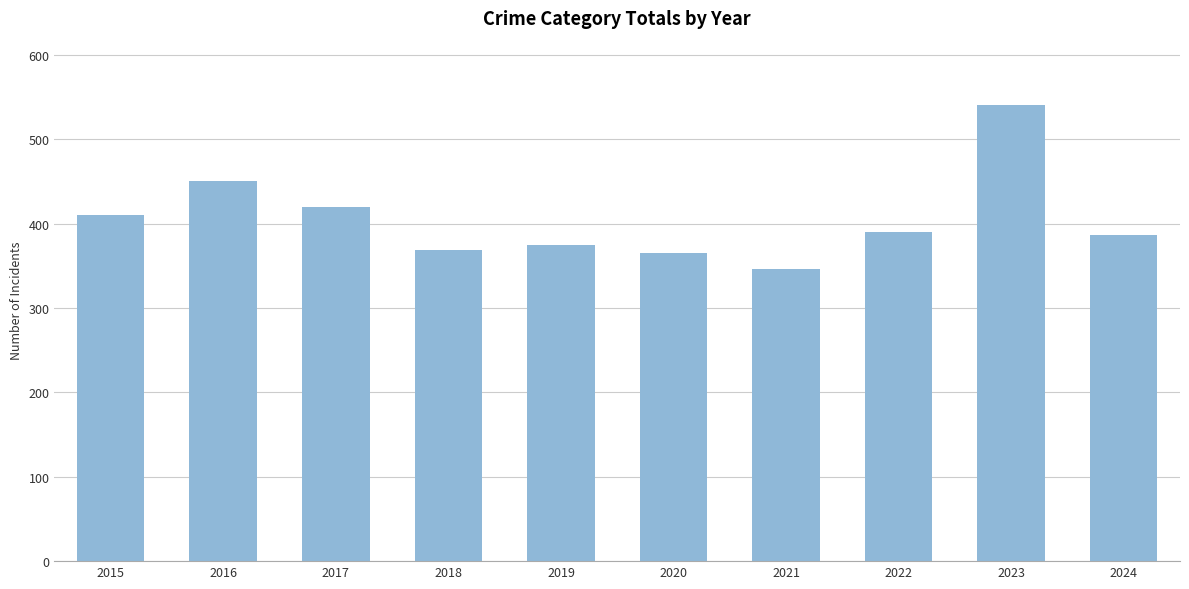

Are the bars grouped side by side (vs. stacked)?

No